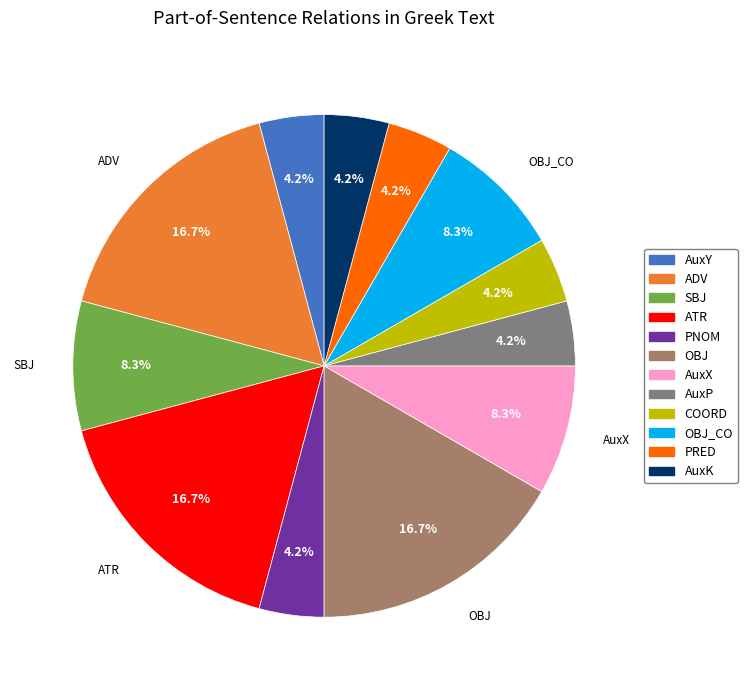

What portion of the pie excludes AuxX?

91.7%